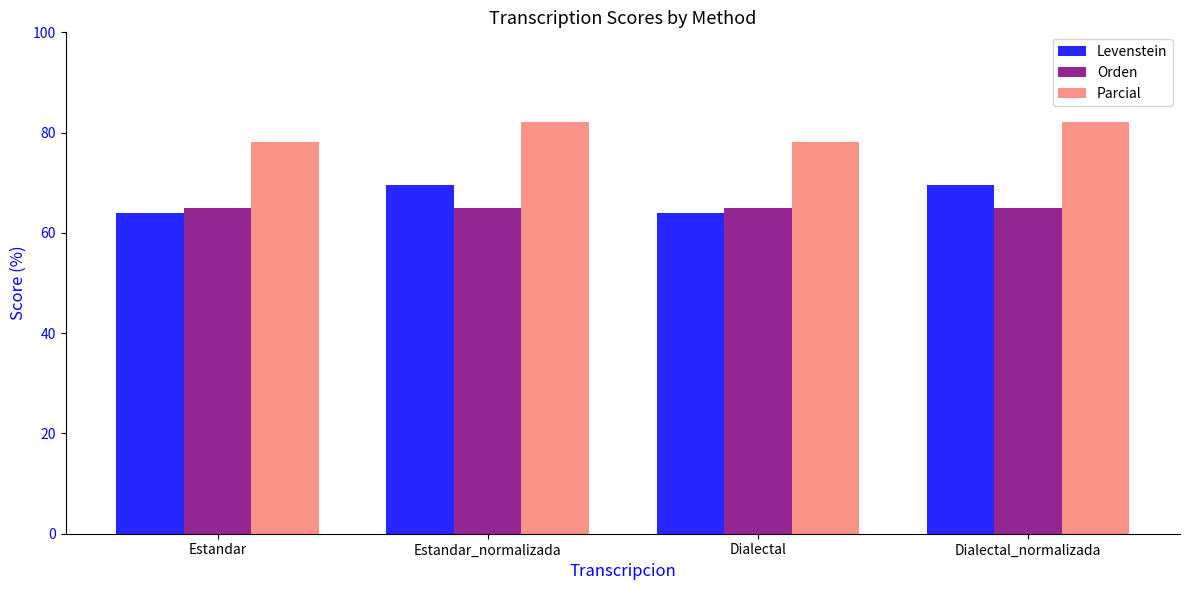

What is the minimum value shown in the chart?

64.0